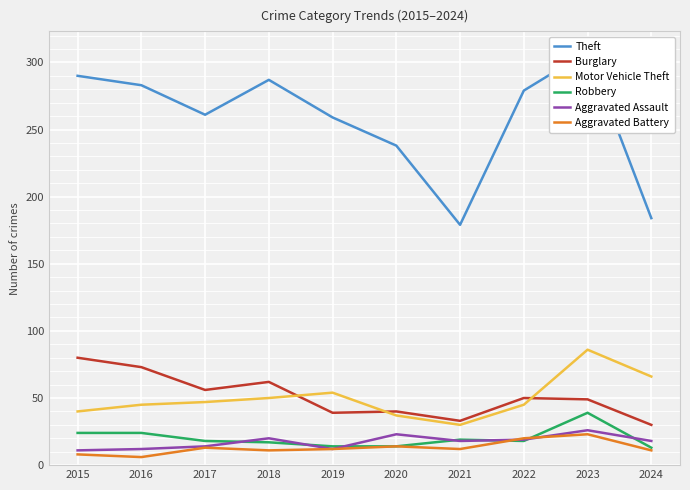

At how many categories does at least one series exceed 241?

7